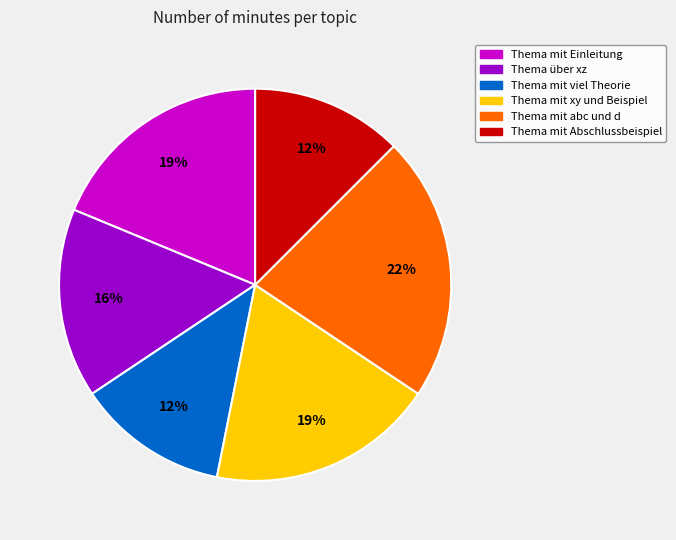

Does Thema mit Einleitung represent more than half of the total?

No